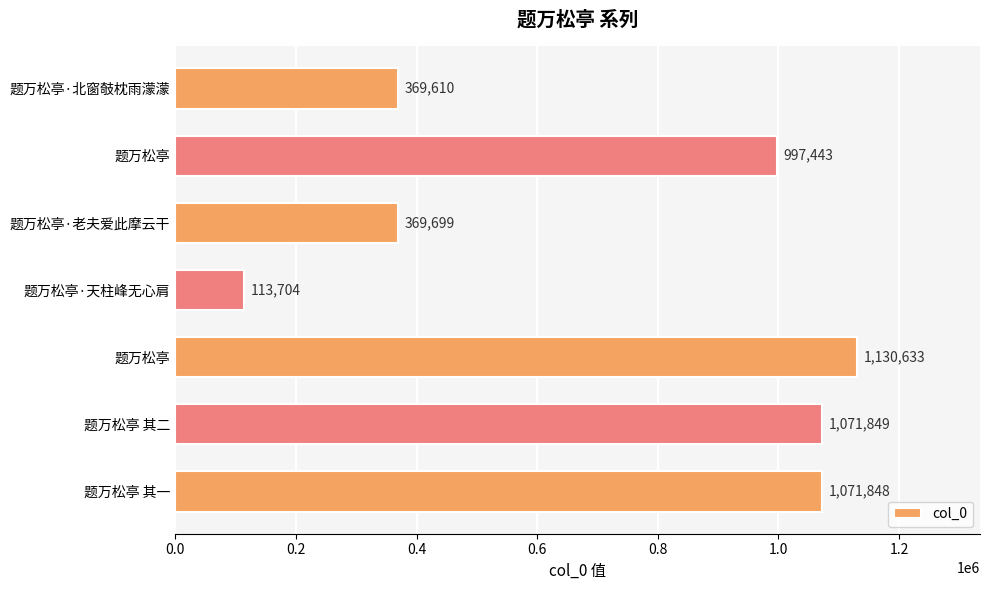

Does the chart contain any negative values?

No